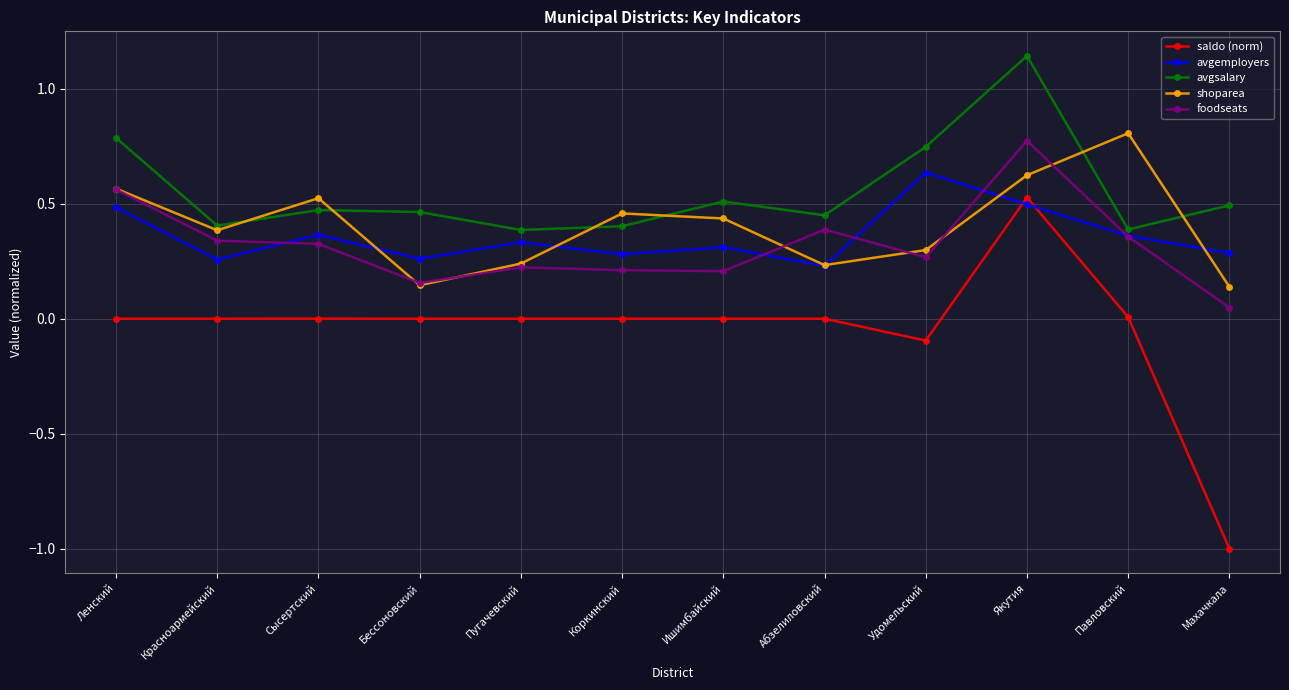

Which series has the largest range (max minus min)?

saldo (norm)